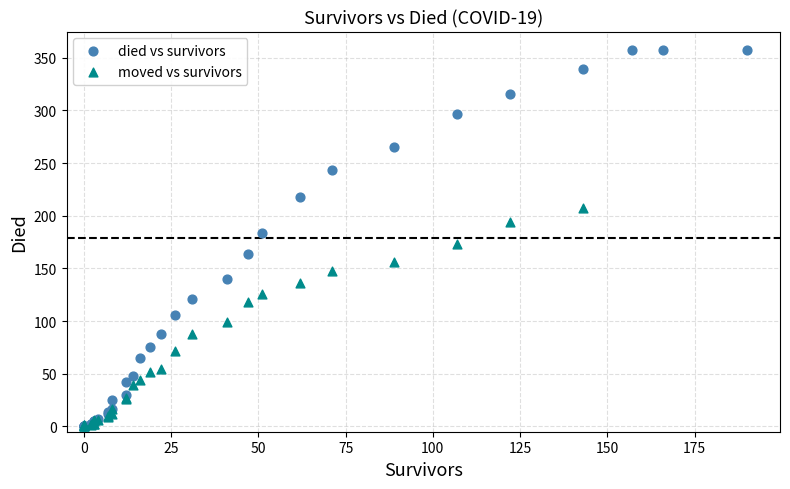

What are all the series names shown in the legend?

died vs survivors, moved vs survivors